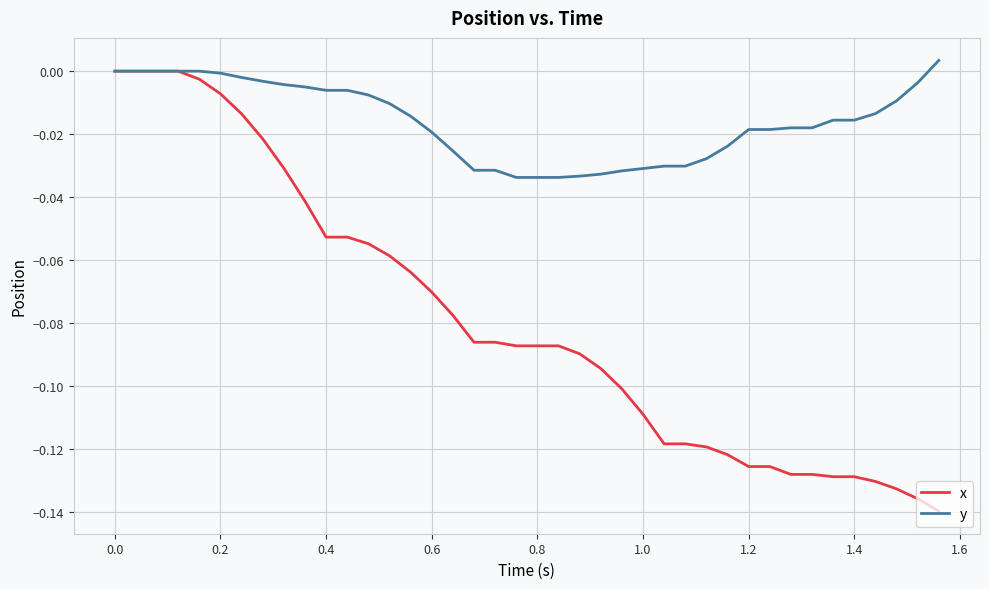

Which series has the widest spread of values?

x